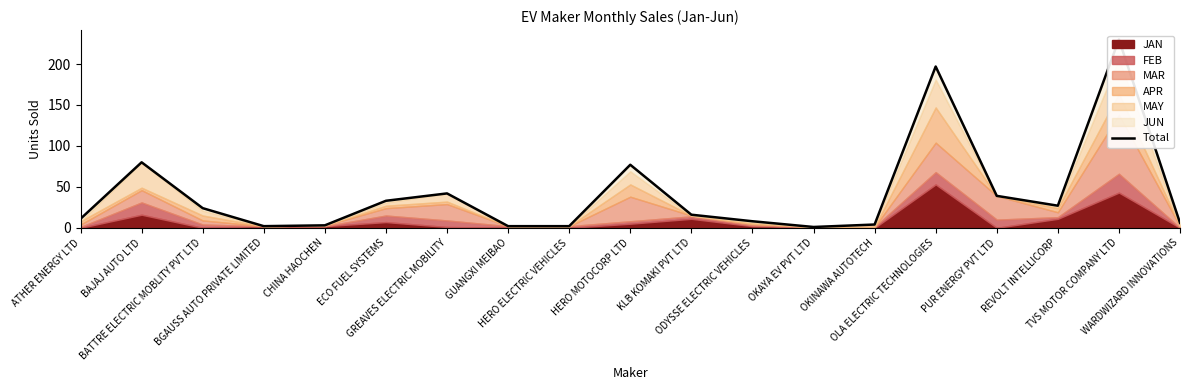

At which label is the value closest to 115?

BAJAJ AUTO LTD